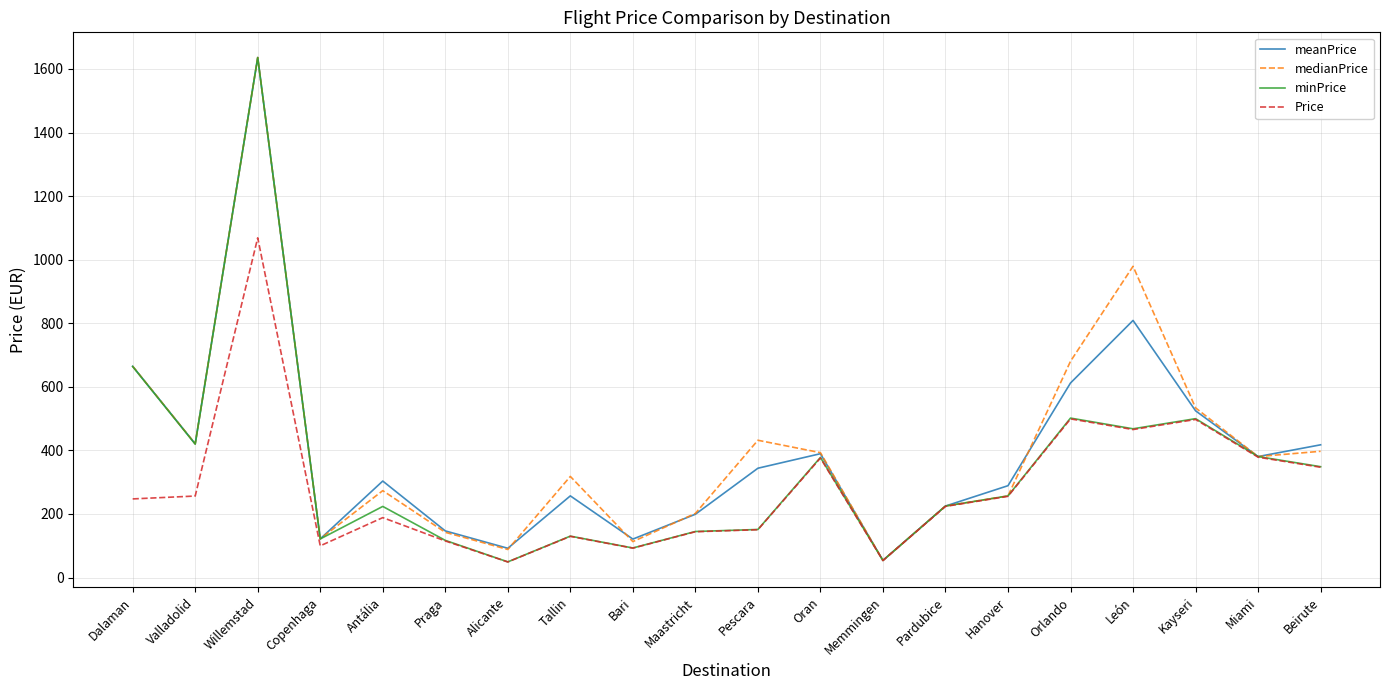

What is the total value across all series at Hanover?

1057.6